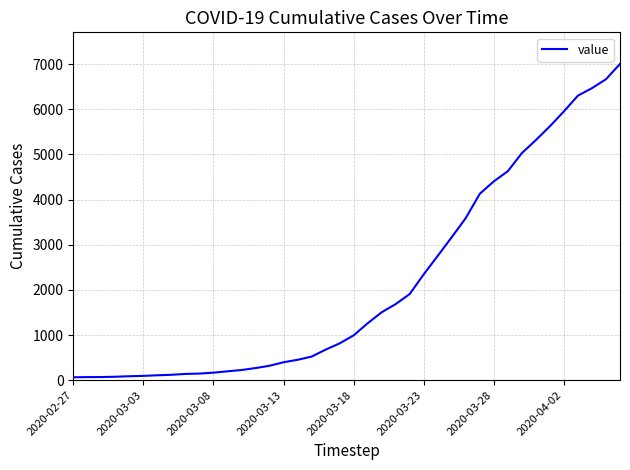

What is the smallest value displayed?

64